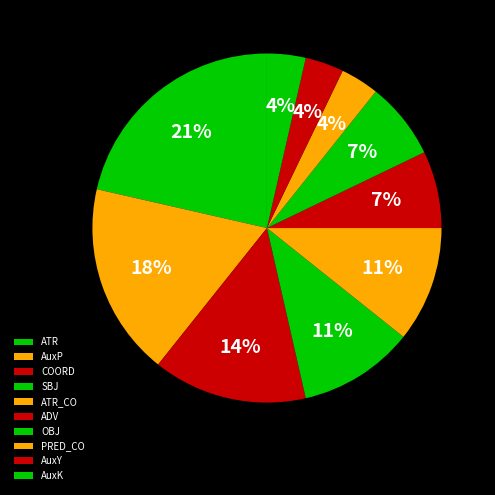

What percentage is the ATR slice, to the nearest percent?

21%